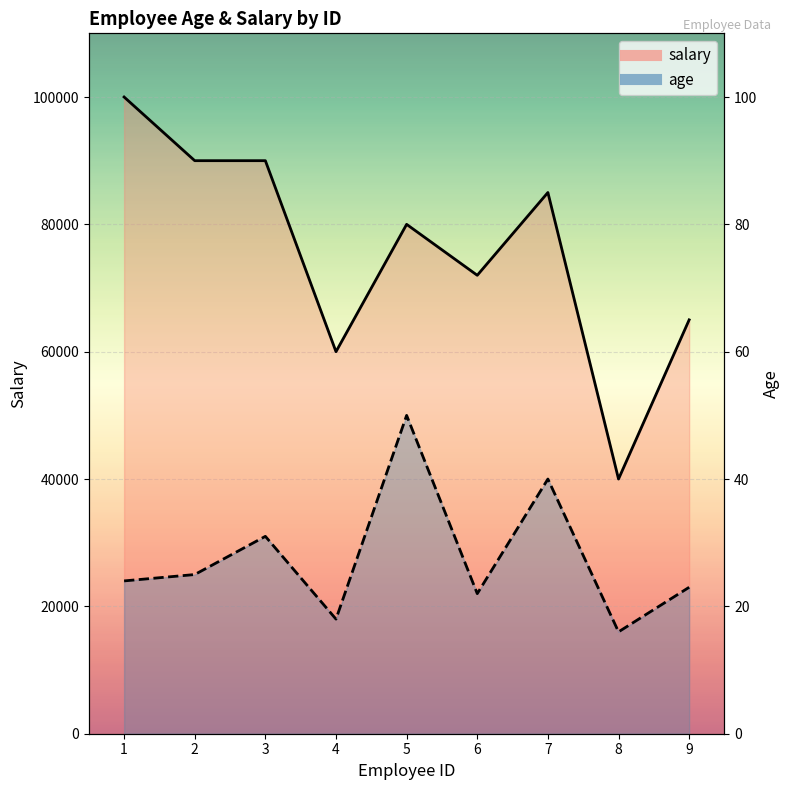

At which category does salary reach its first local peak?

5